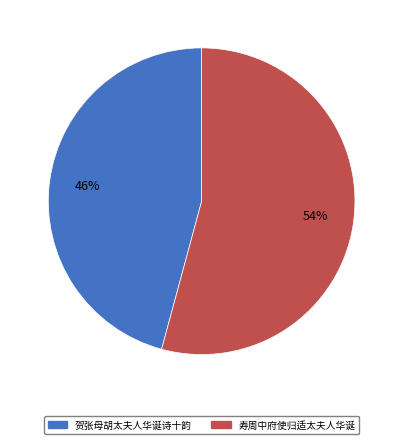

What is the smallest slice in the pie chart?

贺张母胡太夫人华诞诗十韵